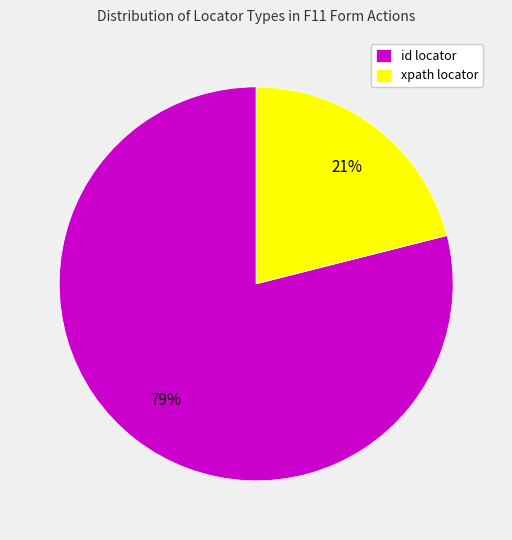

What is the smallest slice in the pie chart?

xpath